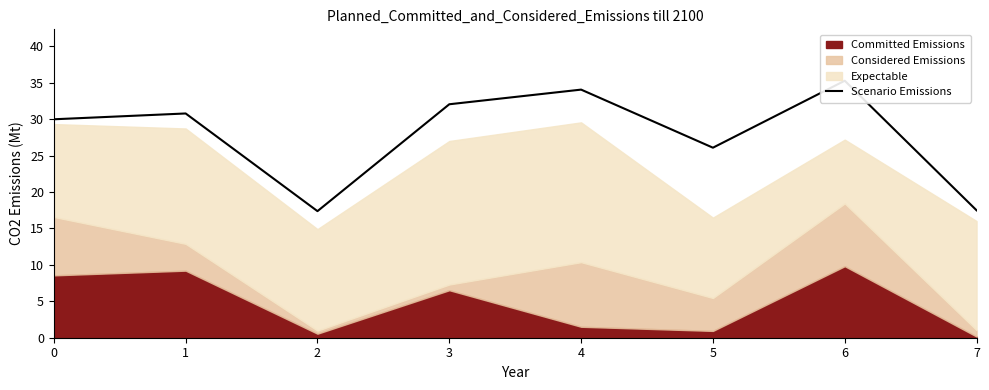

Rank the categories by value from lowest to highest.

2, 7, 5, 0, 1, 3, 4, 6